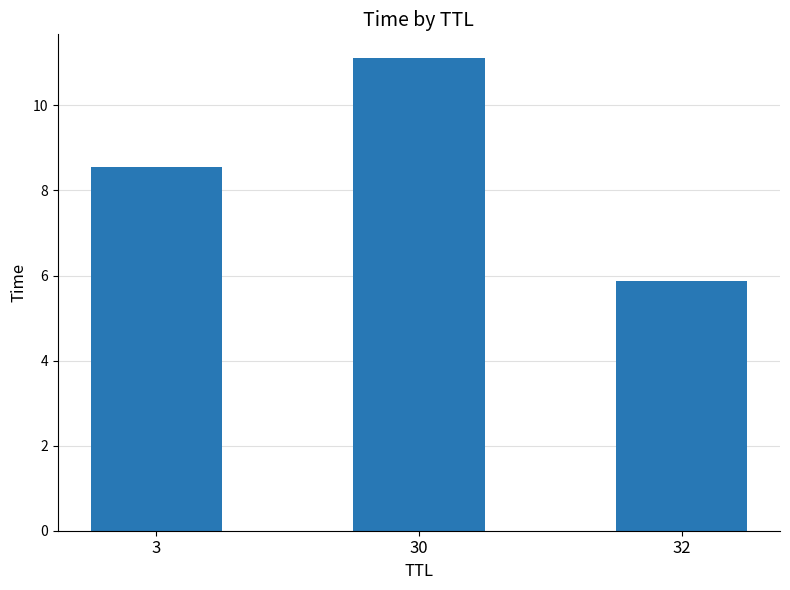

Are the bars grouped side by side (vs. stacked)?

No